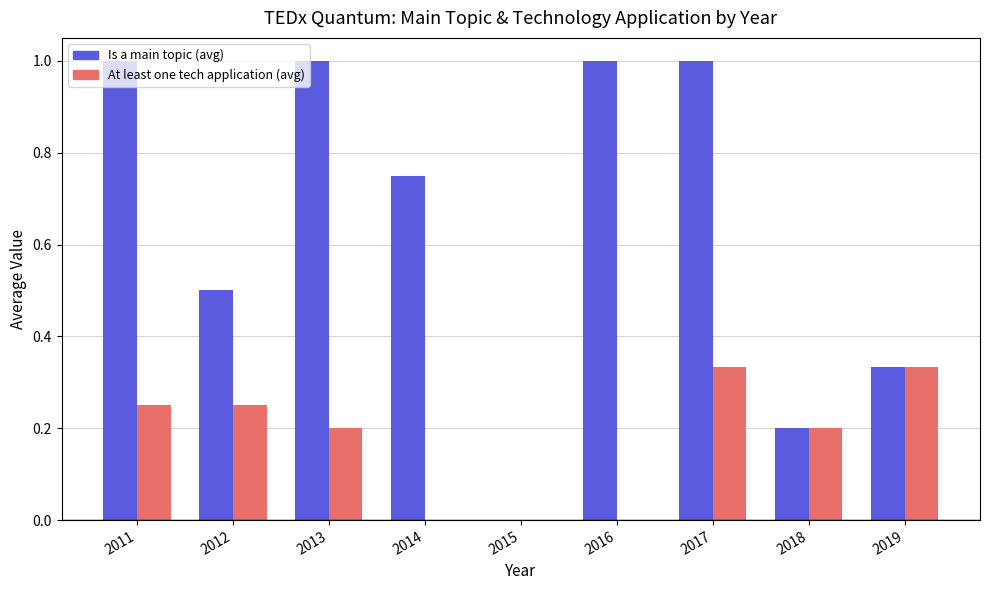

What are all the series names shown in the legend?

Is a main topic (avg), At least one tech application (avg)